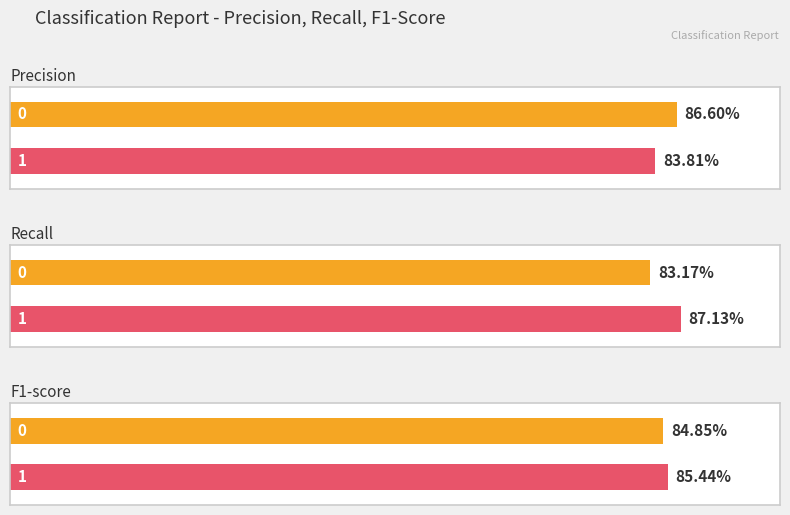

Which series changed the most between 0 and 1?

recall